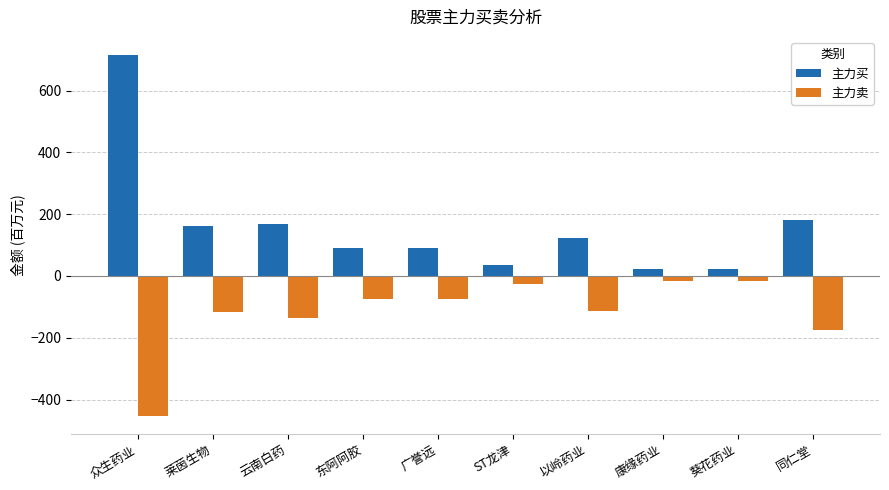

Is the value of 主力买 at 以岭药业 greater than the value of 主力卖 at 康缘药业?

Yes